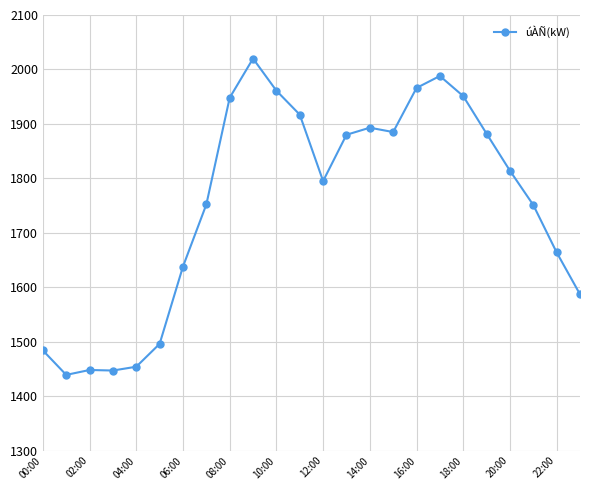

True or false: there are more than 2 points higher than both neighbors.

True